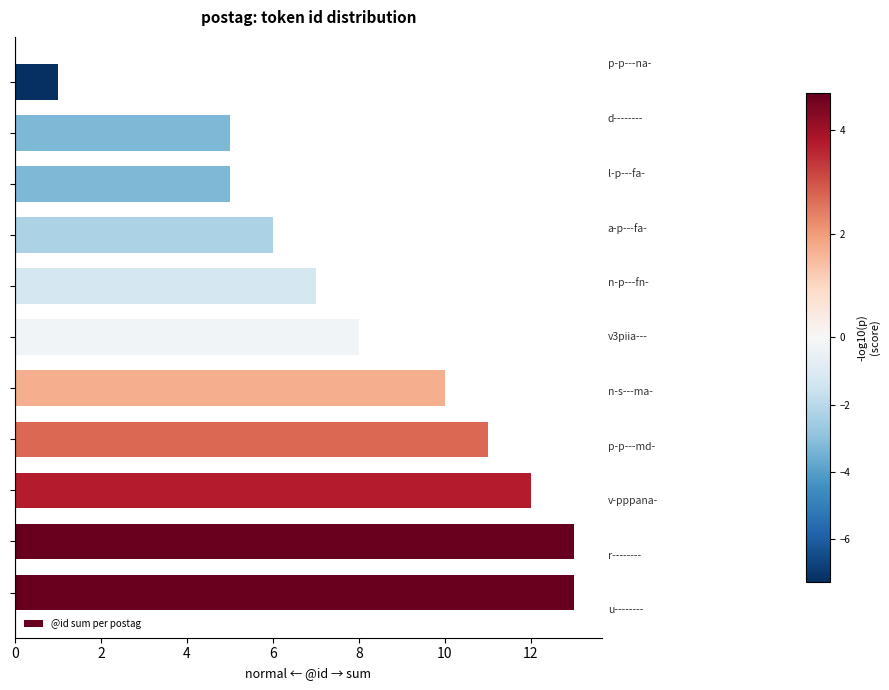

What is the difference between the second highest and minimum values?

12